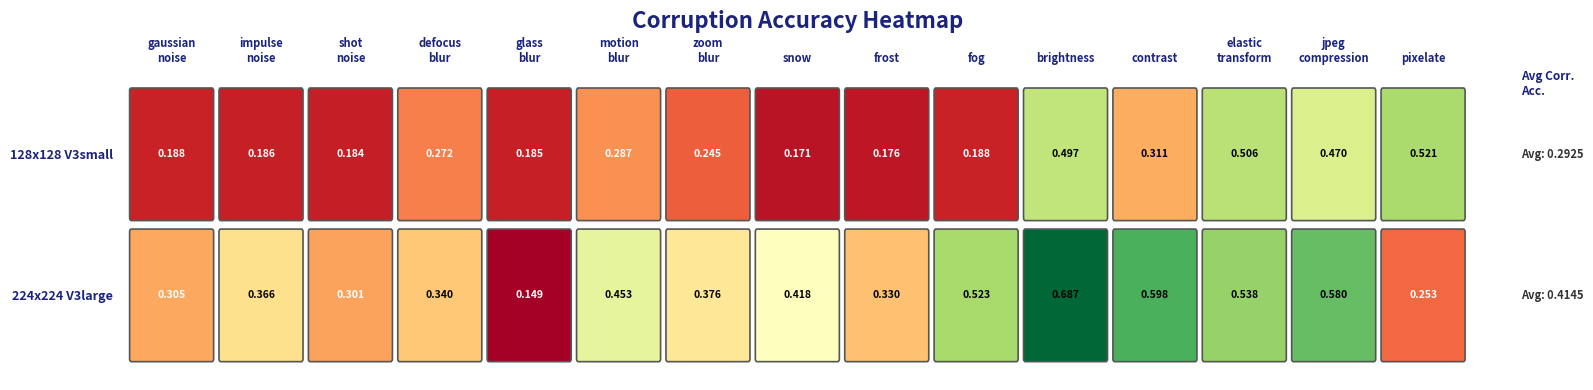

How many data points does each series have?

15